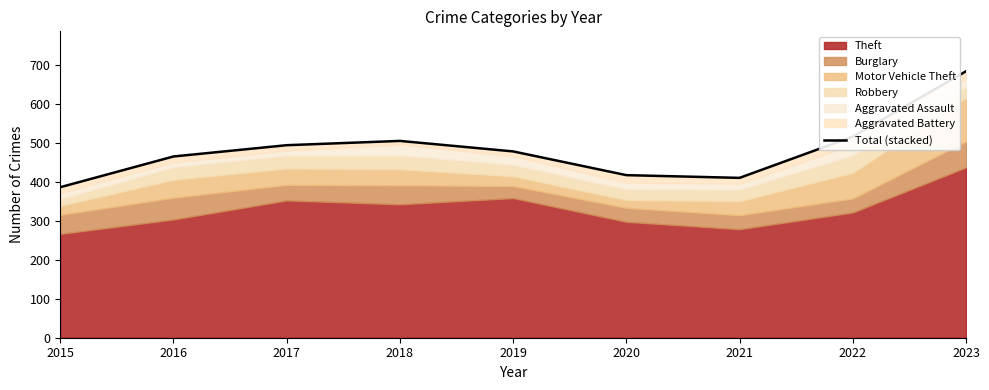

Count the number of categories in the chart.

9